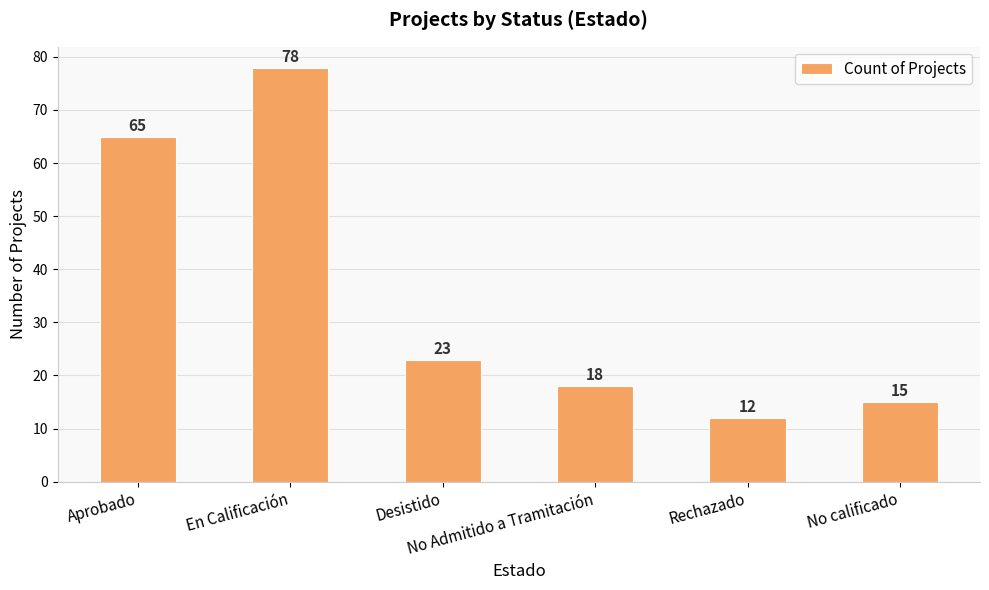

At which label is the value closest to 45?

Aprobado